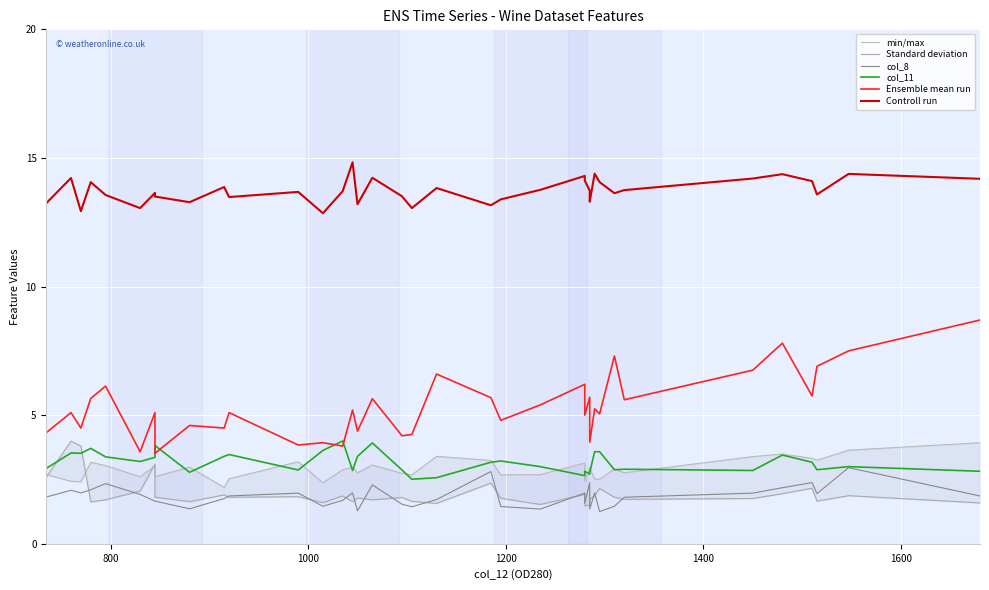

In Standard deviation, how many points are lower than both neighbors (excluding endpoints)?

11